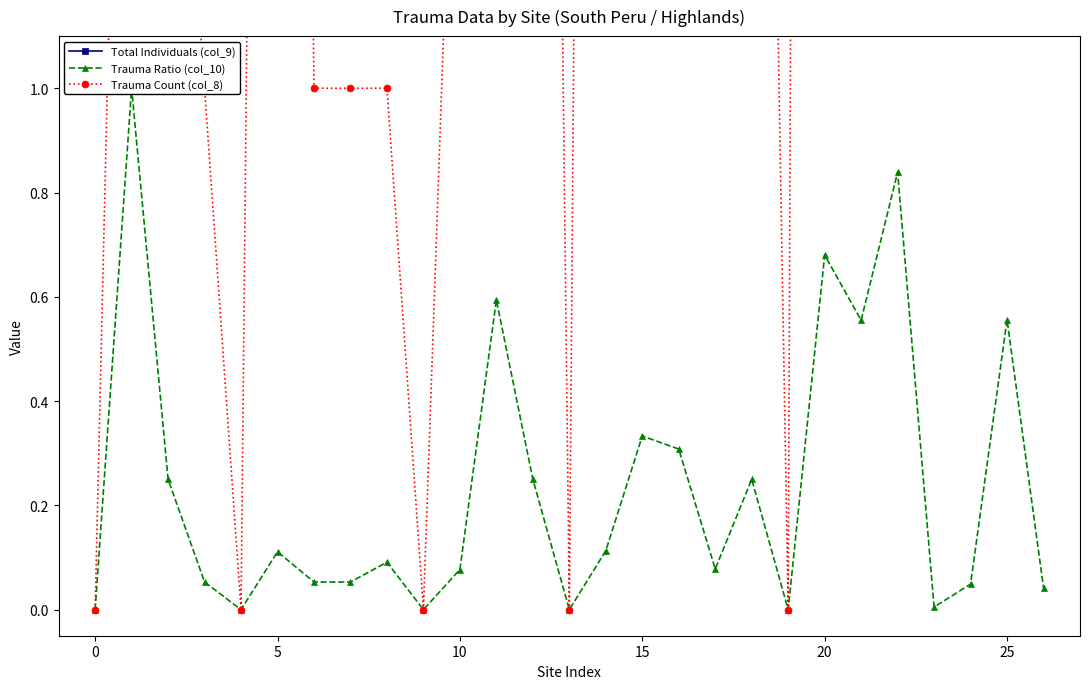

What is the label of the 5th point from the right?

22